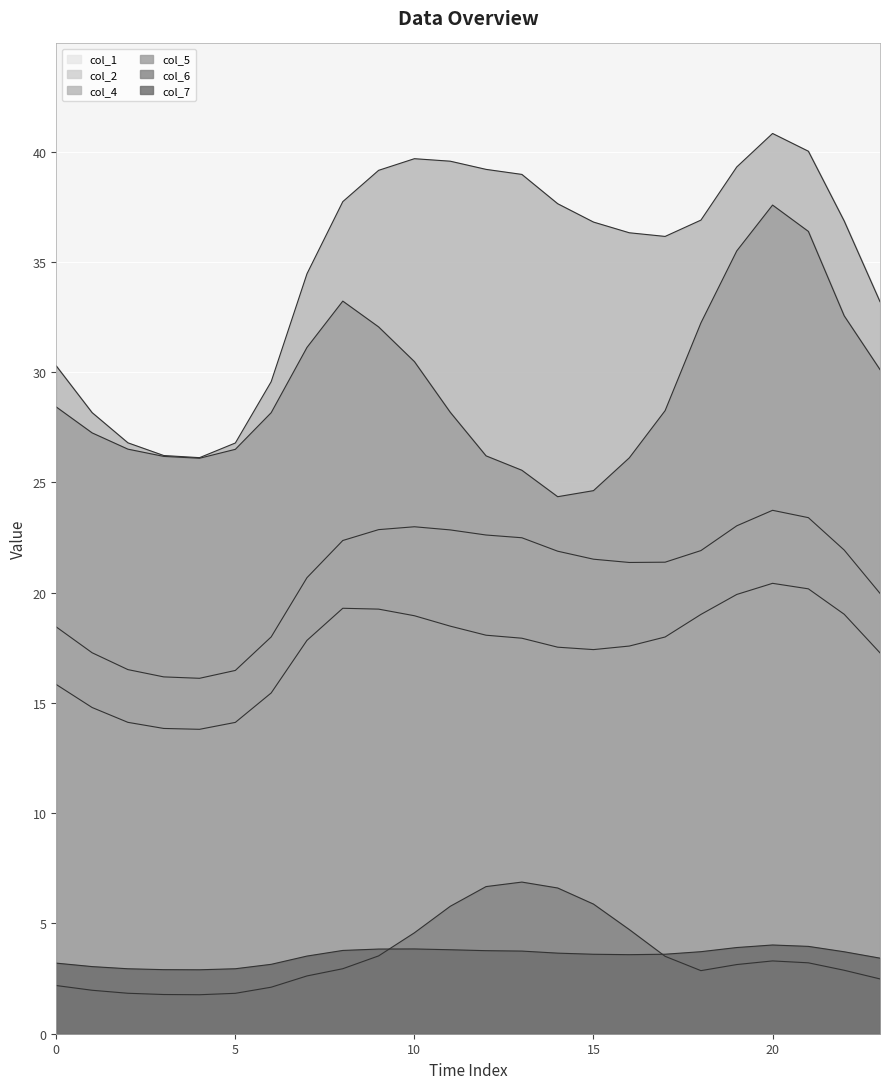

True or false: col_7 and col_4 intersect in this chart.

False